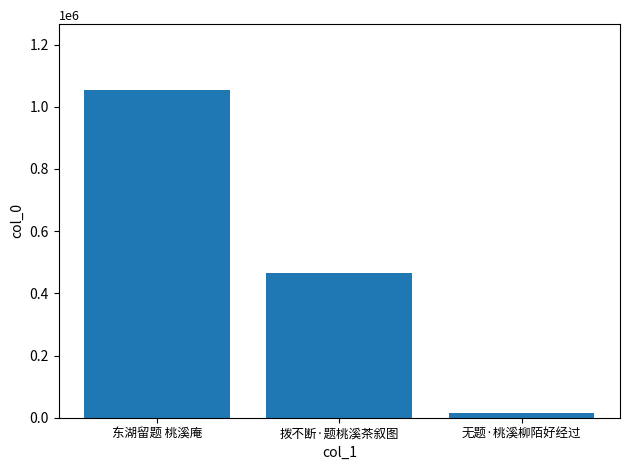

What is the label of the 1st bar from the right?

无题·桃溪柳陌好经过